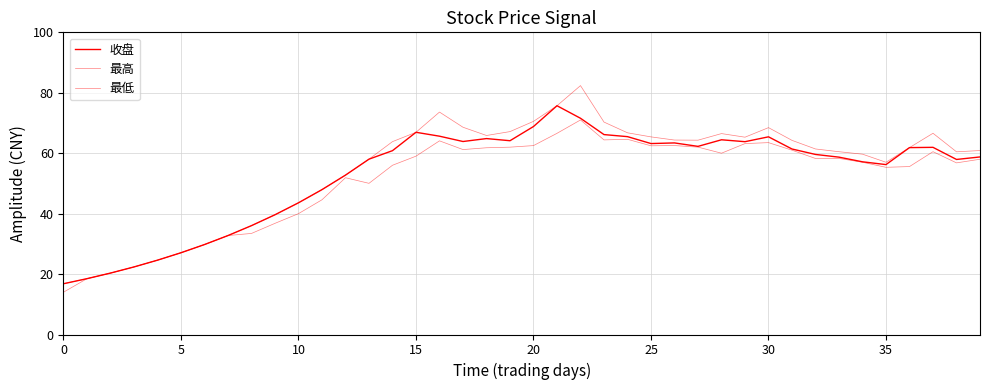

Which series has the largest total across all categories?

最高